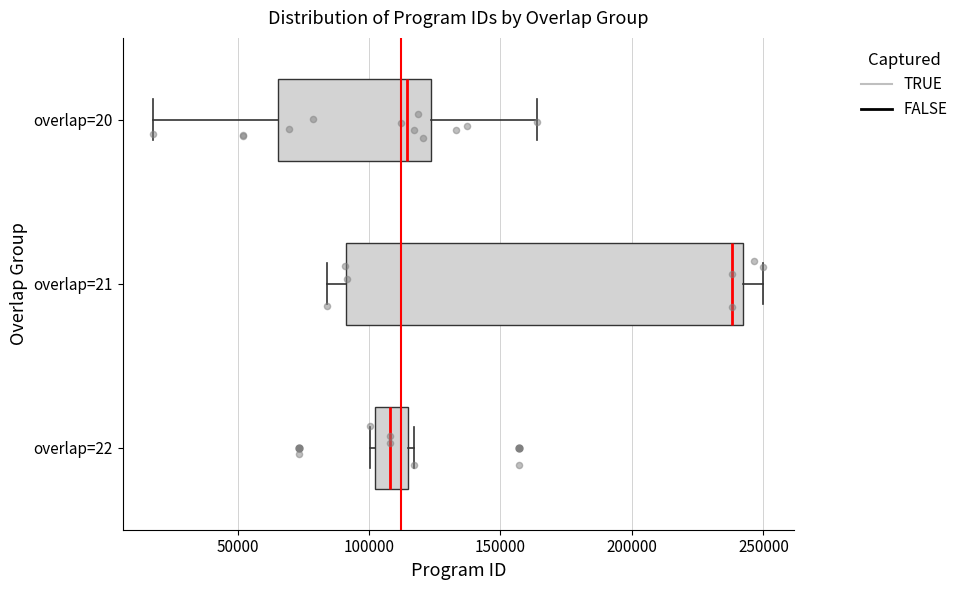

Which box's median line is the furthest to the right?

overlap=21